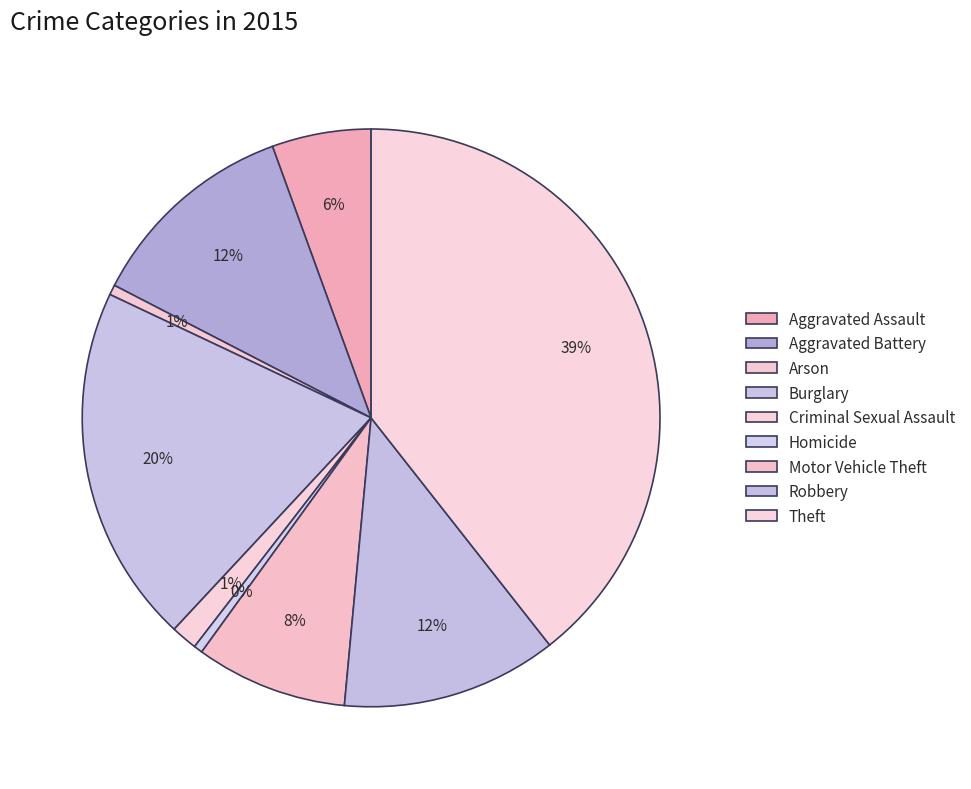

Rank the categories by value from highest to lowest.

Theft, Burglary, Robbery, Aggravated Battery, Motor Vehicle Theft, Aggravated Assault, Criminal Sexual Assault, Arson, Homicide